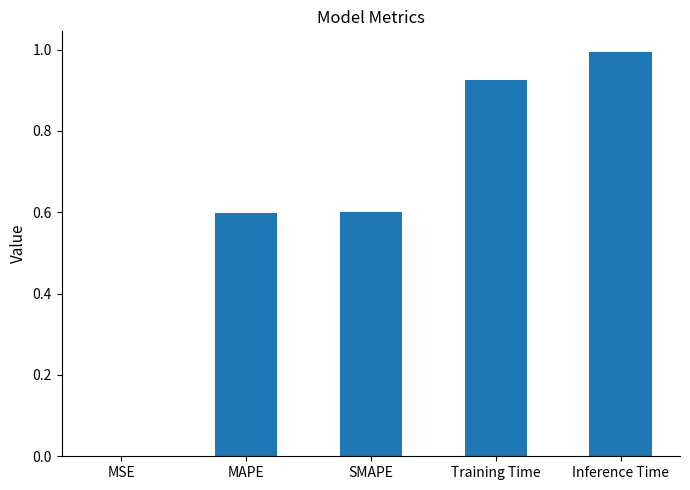

What is the sum of all values?

3.1